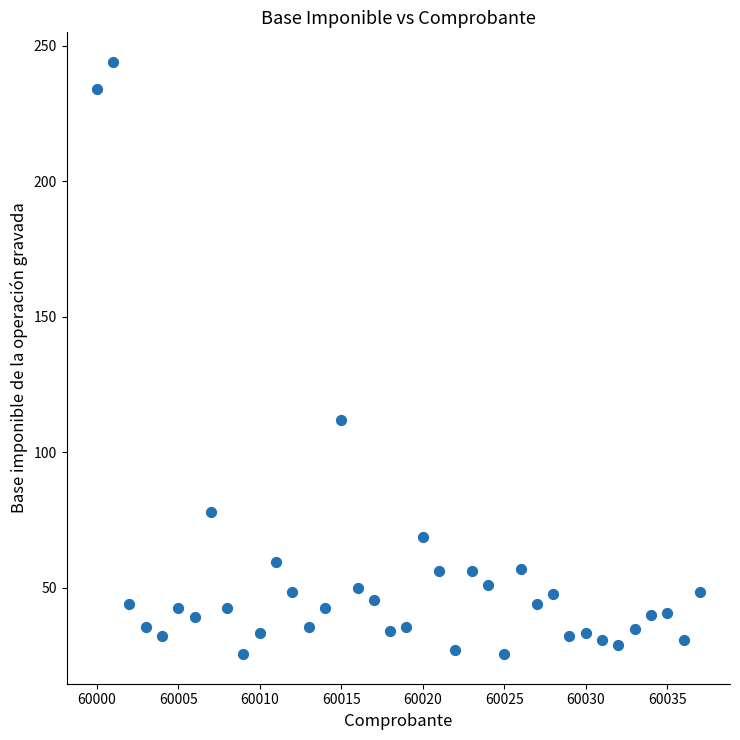

What is the range of X values (max minus min)?

37.0